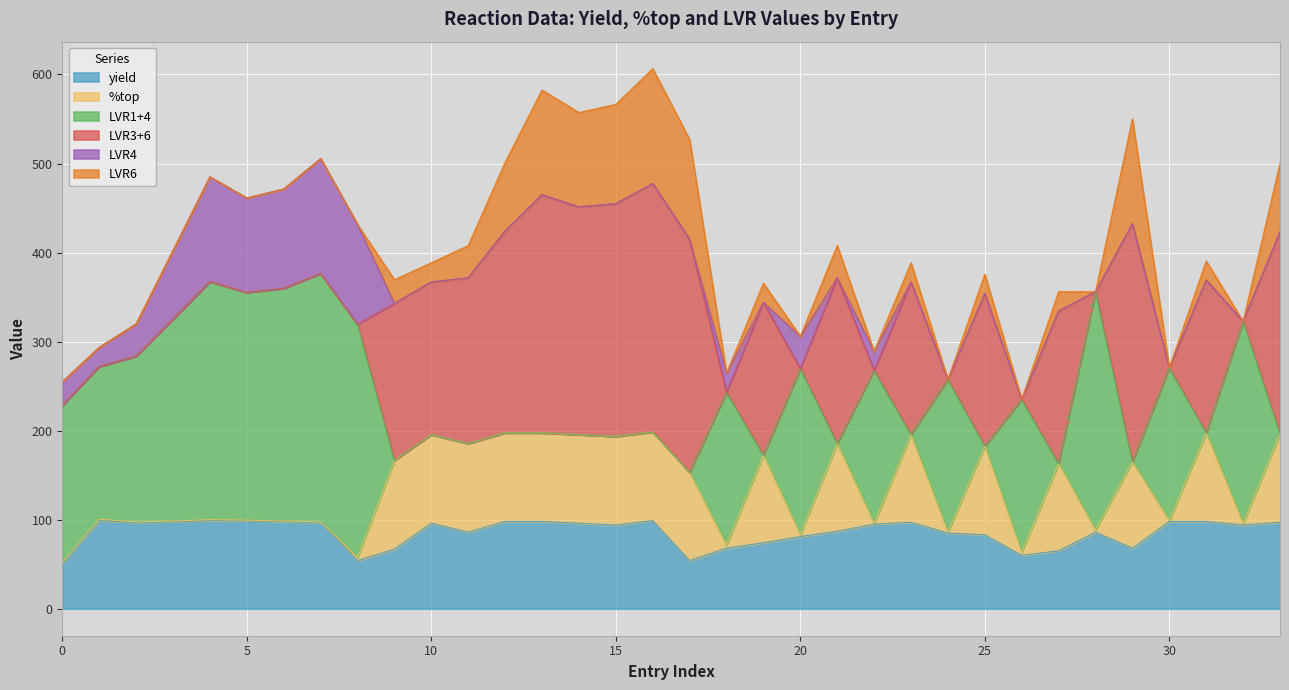

The value of yield at 28 is 147.6. True or false?

False